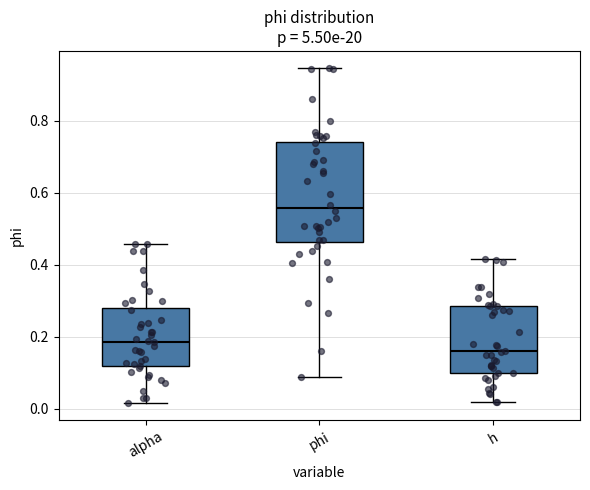

Where does the median line of the box for h sit on the y-axis? The values are not printed on the chart, so give them approximately, as read against the axis.

0.16